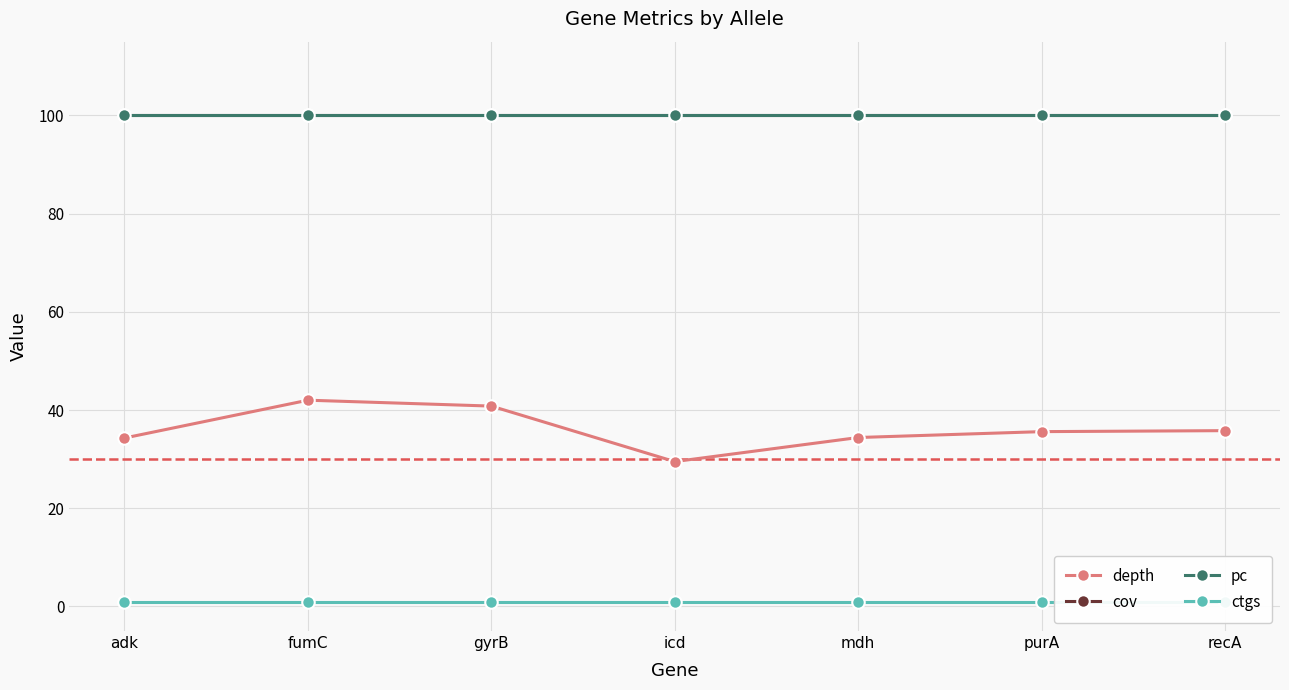

What is the total value across all series at recA?

236.8